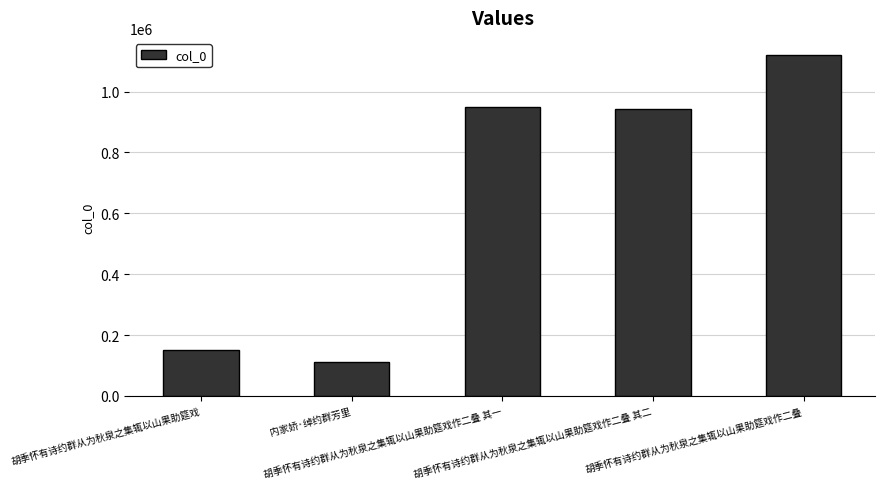

What is the value of the 3rd bar from the left?

948334